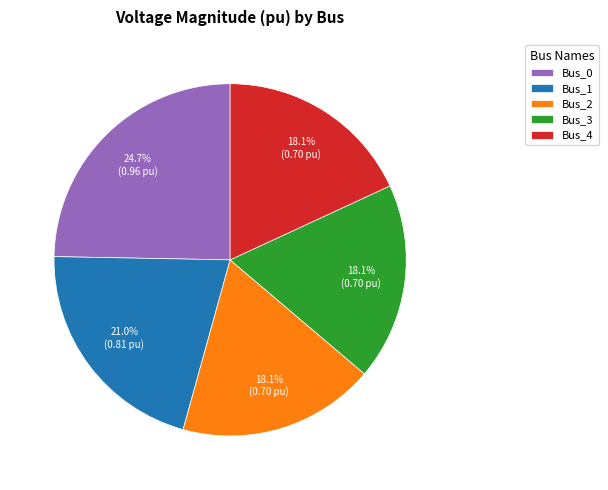

What percentage is NOT represented by Bus_0?

75.3%